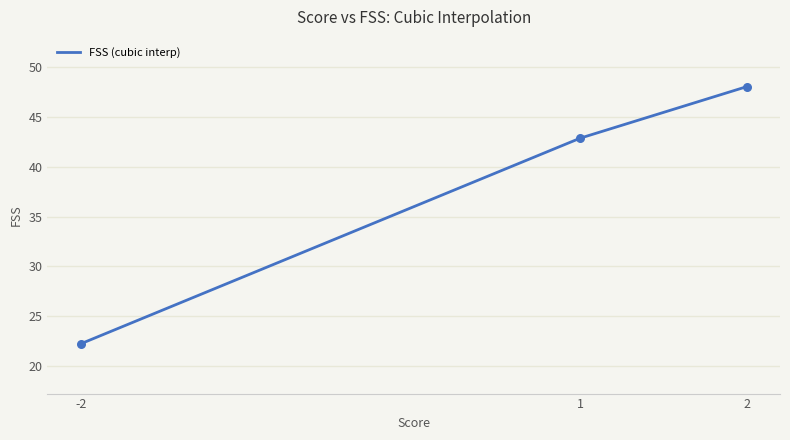

Which has a higher value, -2 or 2?

2